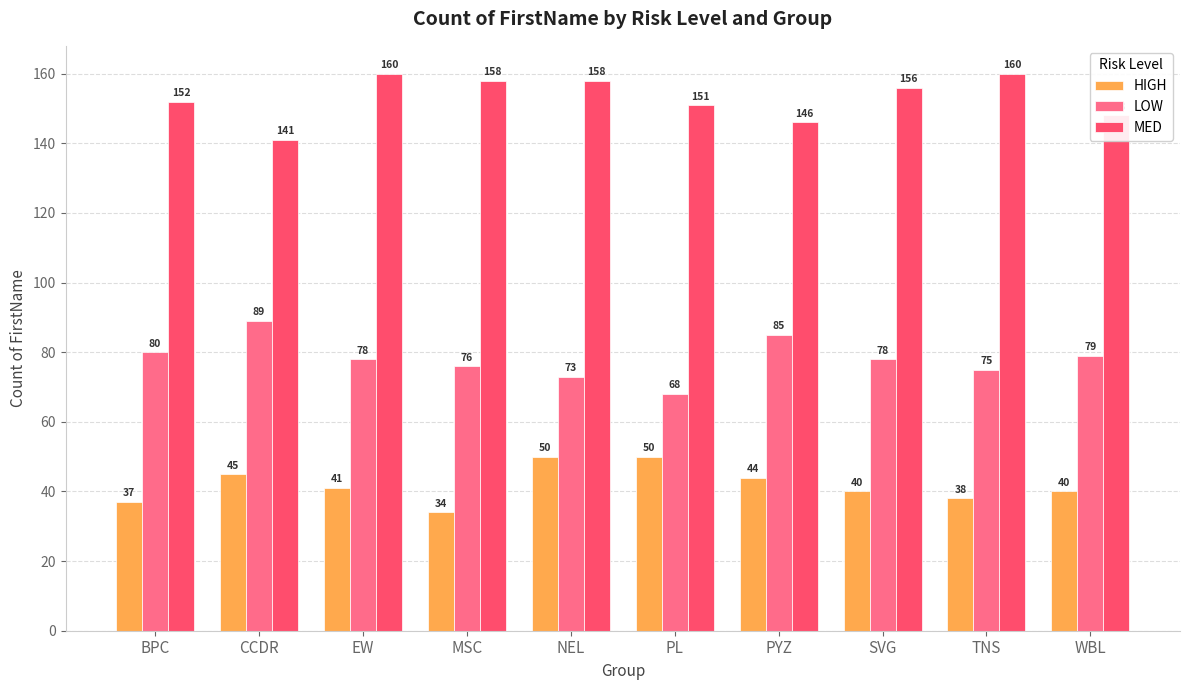

At which category is the sum across all series the highest?

NEL